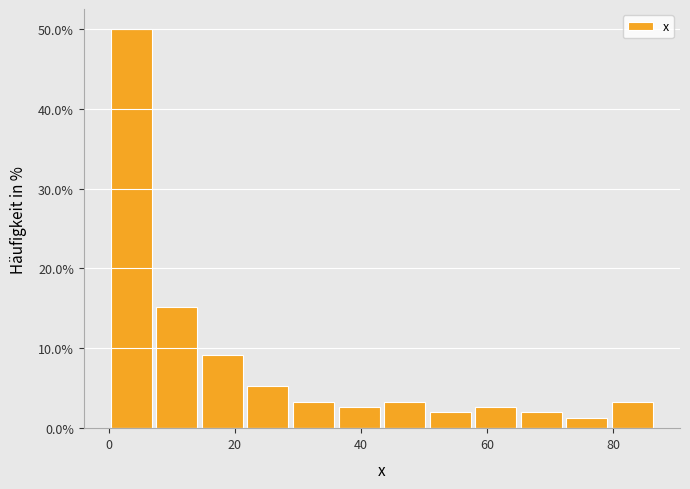

Around what value on the x-axis is the tallest bar? Give the approximate position of its centre, as read against the axis.

4